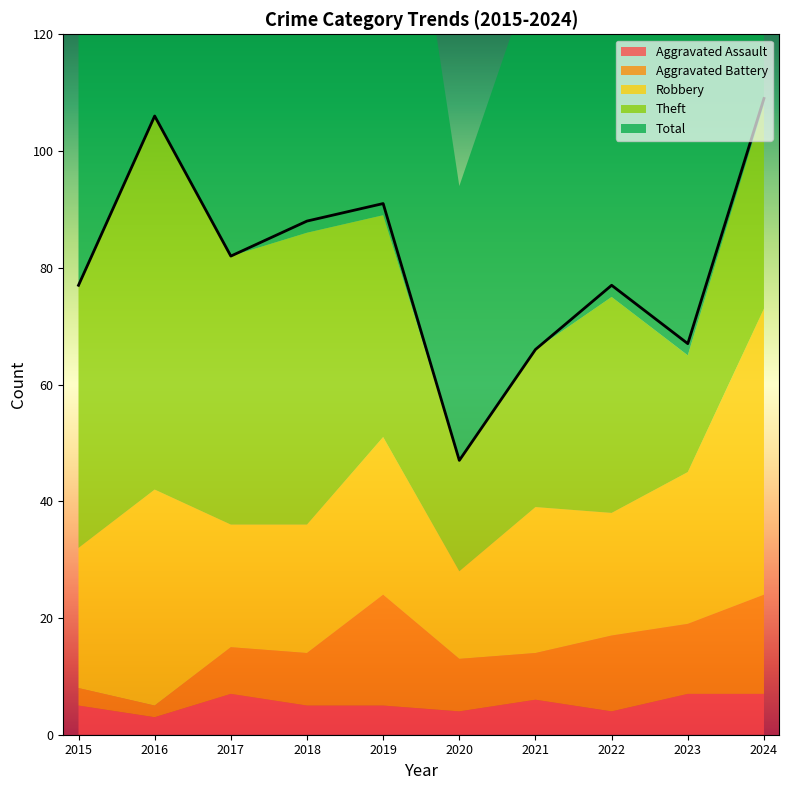

True or false: Theft has more than 0 interior local peaks.

True